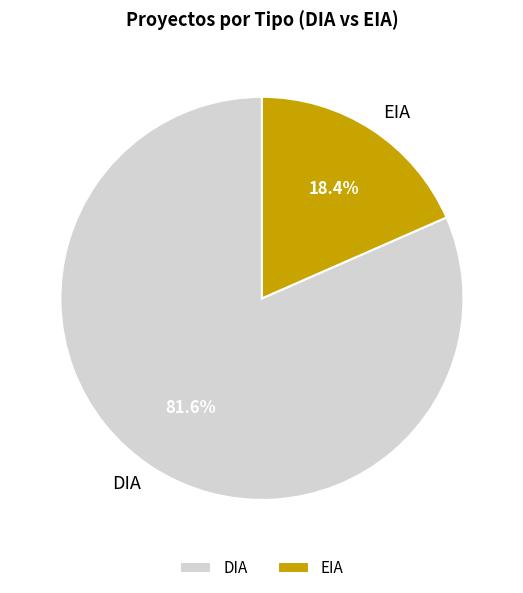

What percentage is the EIA slice, to the nearest percent?

18%